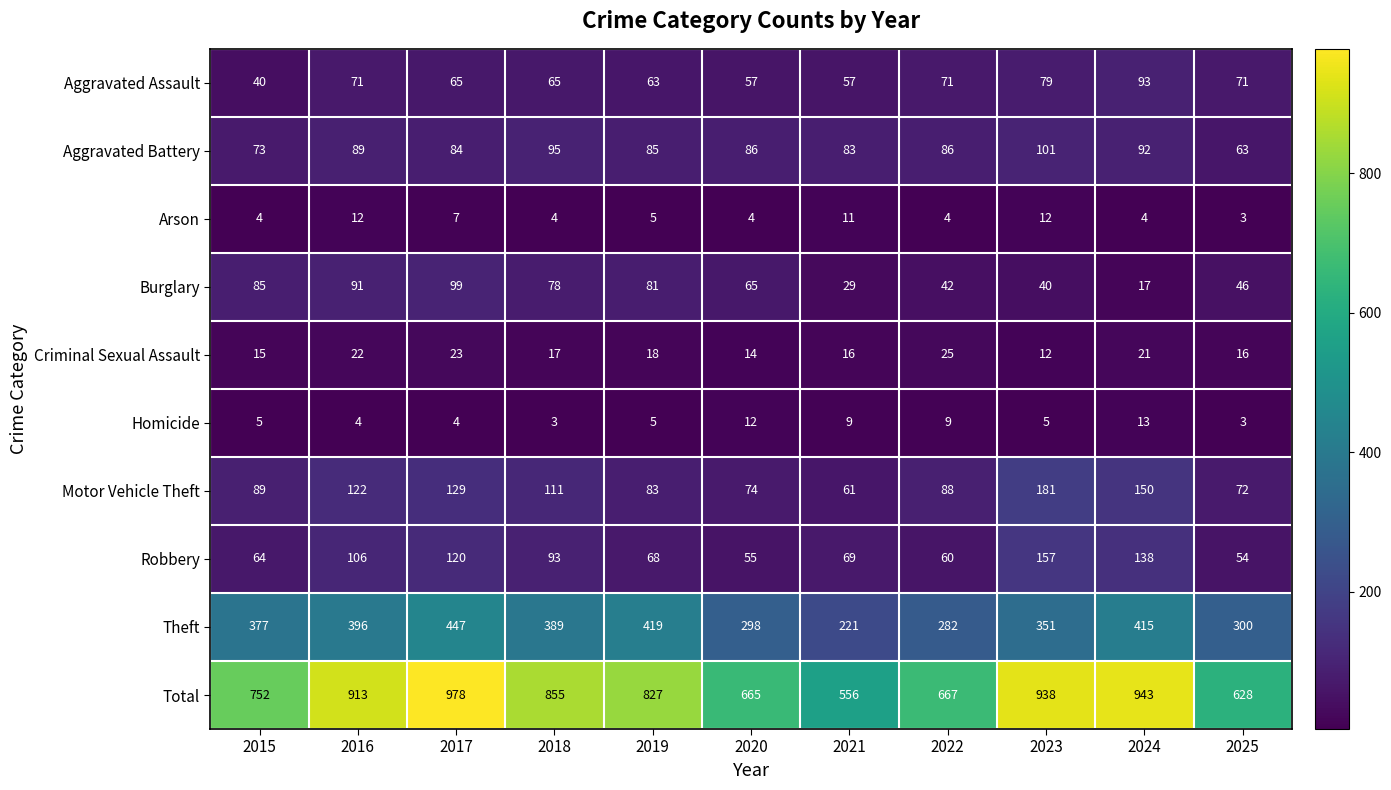

At which category is the sum across all series the highest?

2017